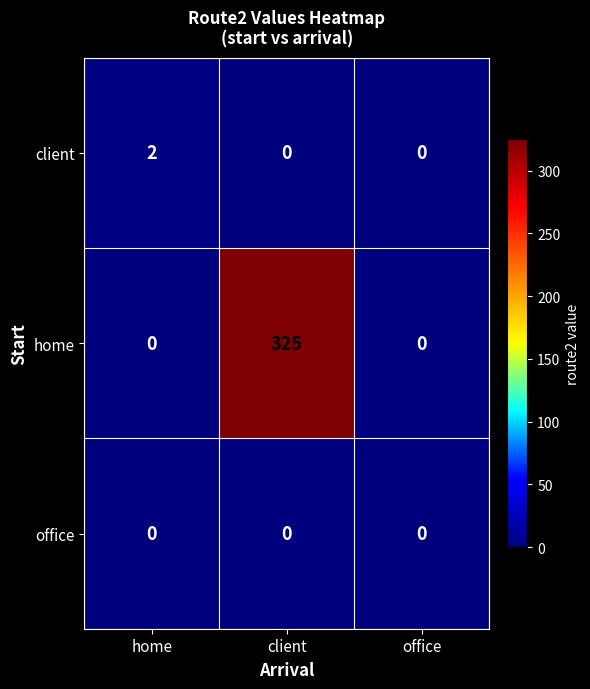

Reading left to right, transcribe all the data shown in this chart.

client: 2	0	0
home: 0	325	0
office: 0	0	0